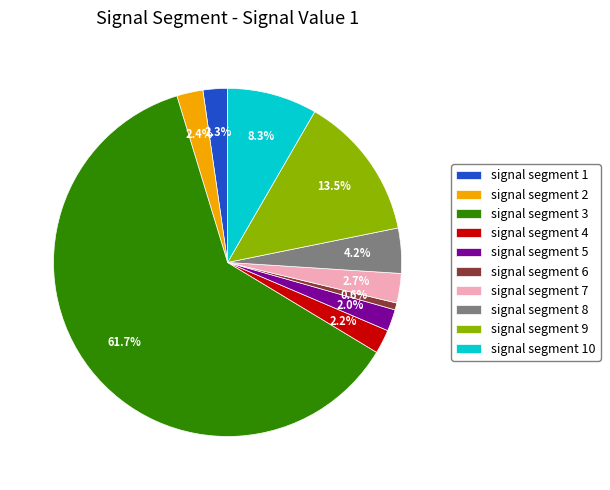

Which category accounts for the majority?

signal segment 3